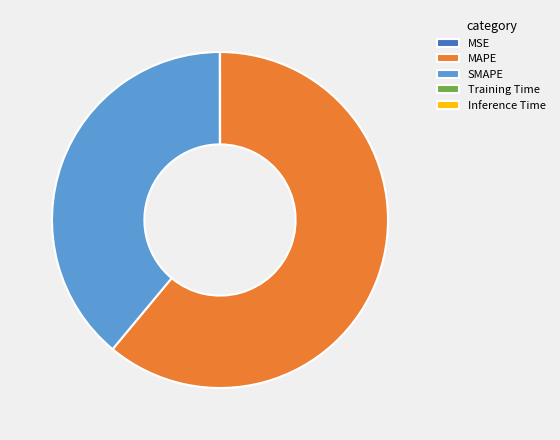

Combined, do SMAPE and MAPE account for over 50%?

Yes